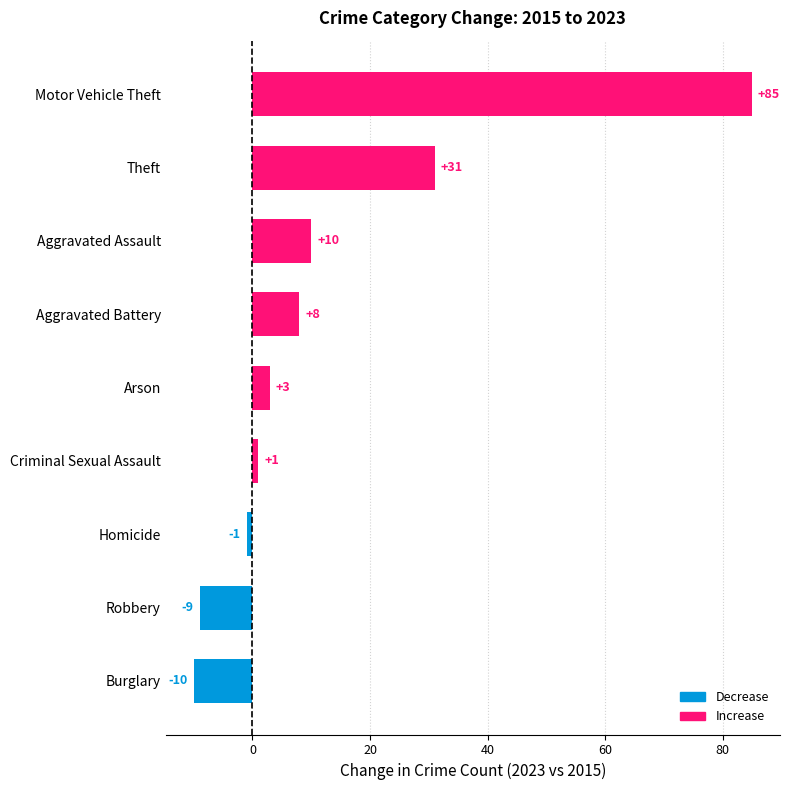

Reading top to bottom, transcribe all the data shown in this chart.

85	31	10	8	3	1	-1	-9	-10